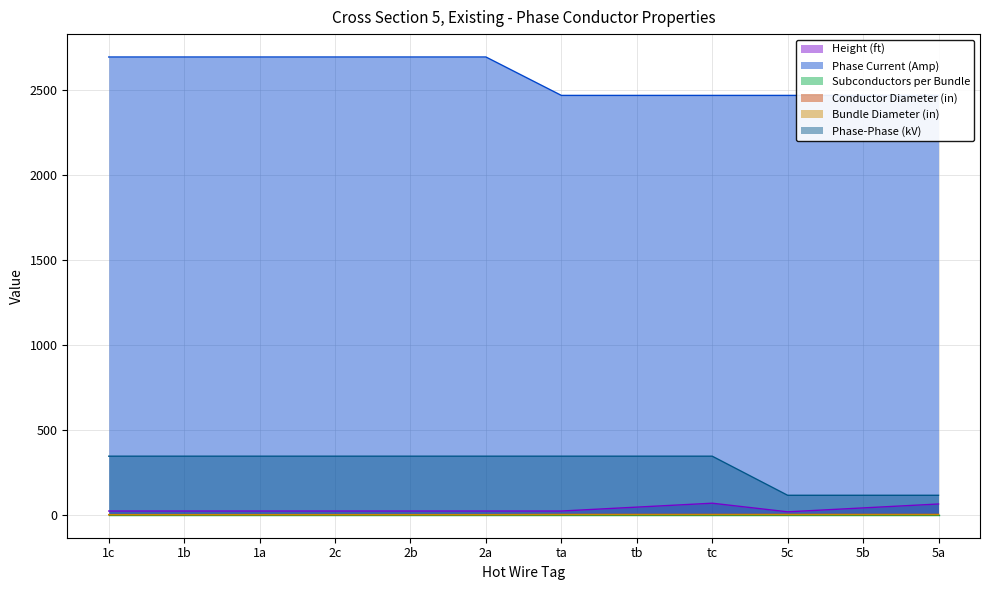

Which has a higher value, 2b or tb?

tb